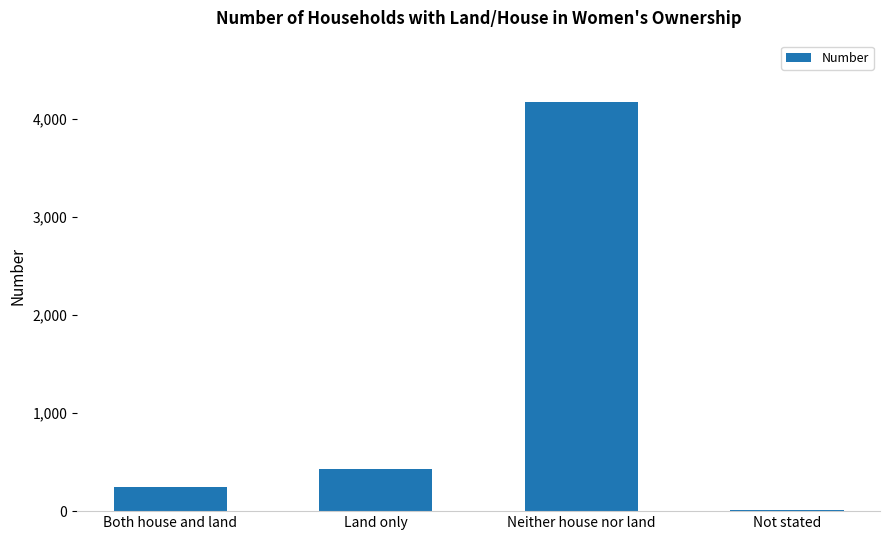

List the labels in order of value, smallest first.

Not stated, Both house and land, Land only, Neither house nor land